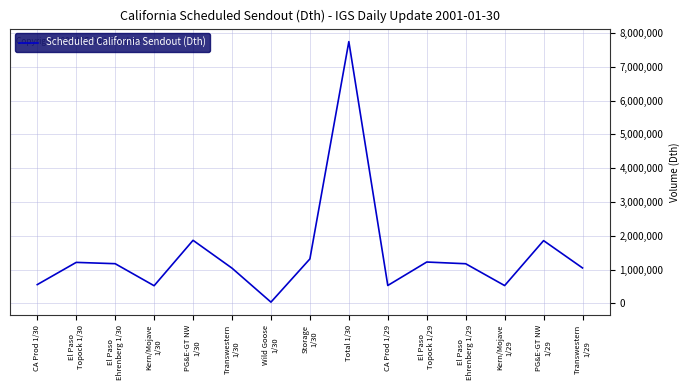

What is the difference between the second highest and minimum values?

1827500